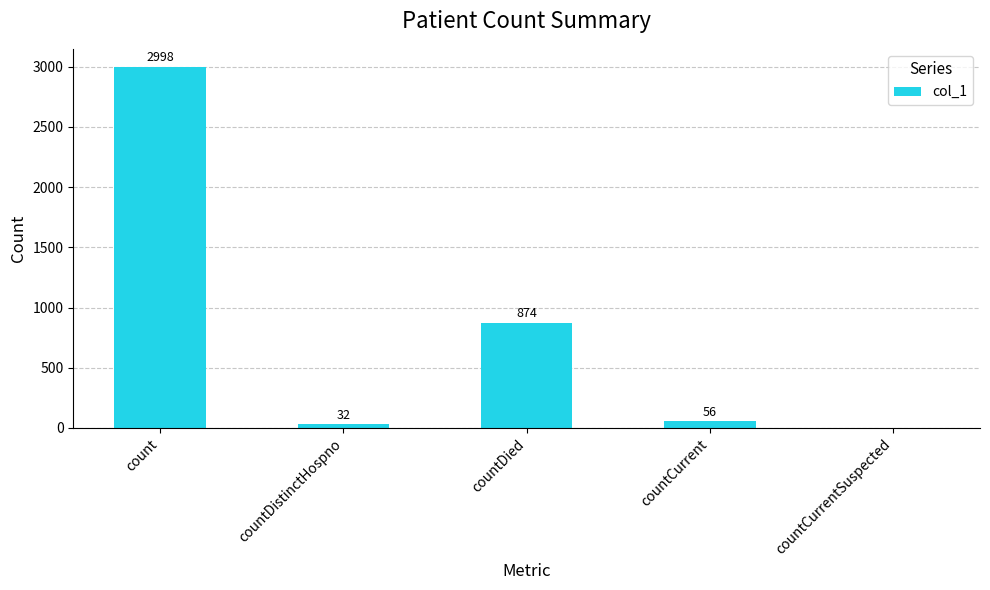

True or false: the data shows 874 at countDied.

True